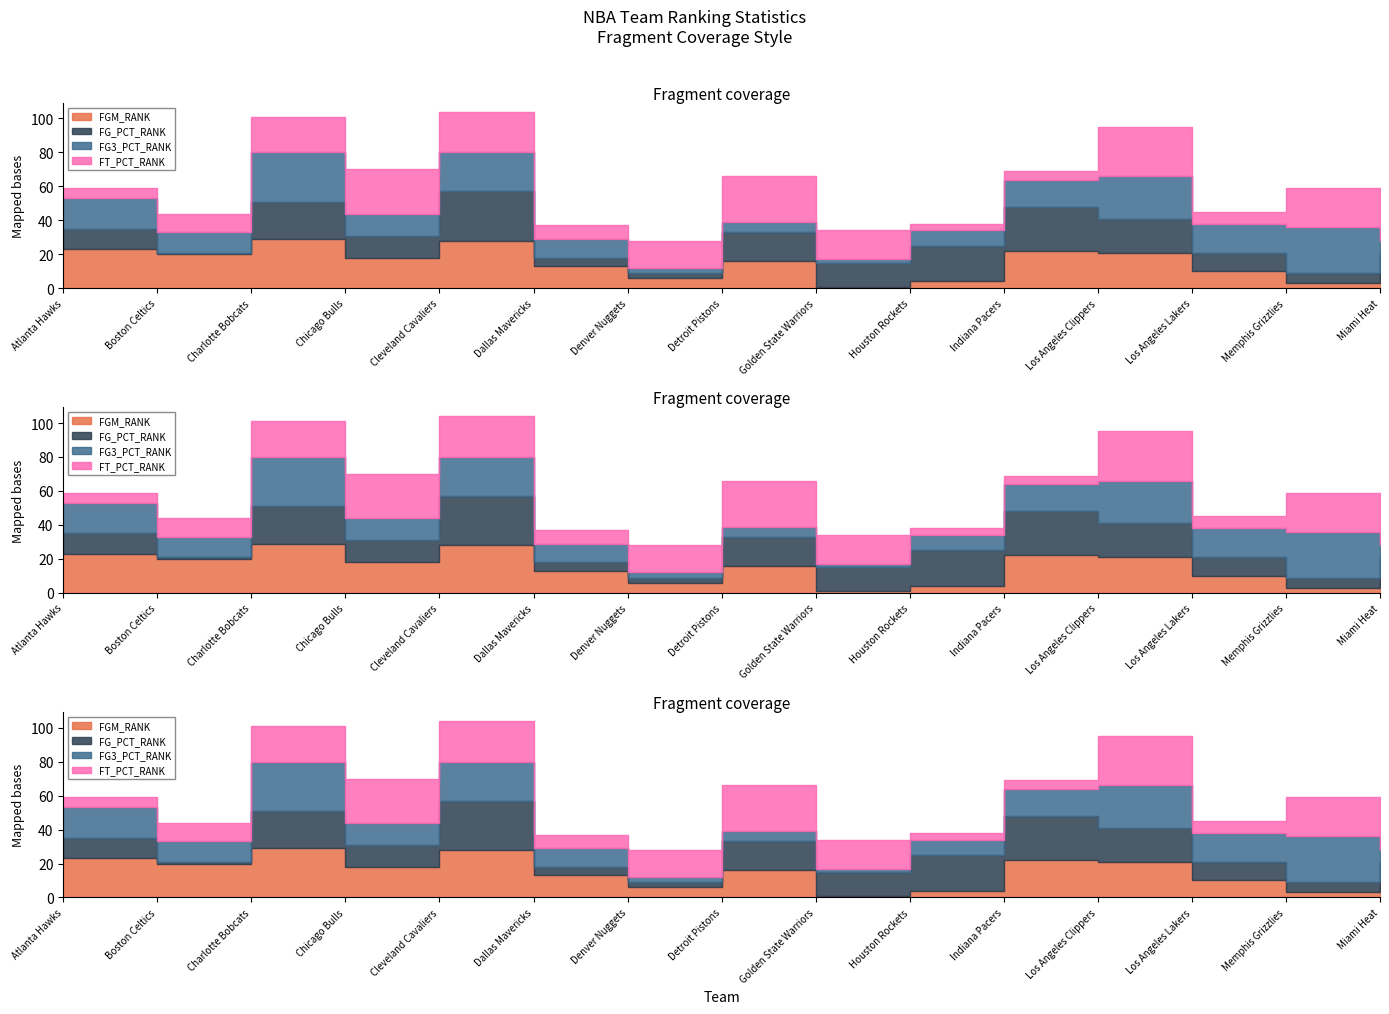

At which category does FGM_RANK reach its first local valley?

Boston Celtics